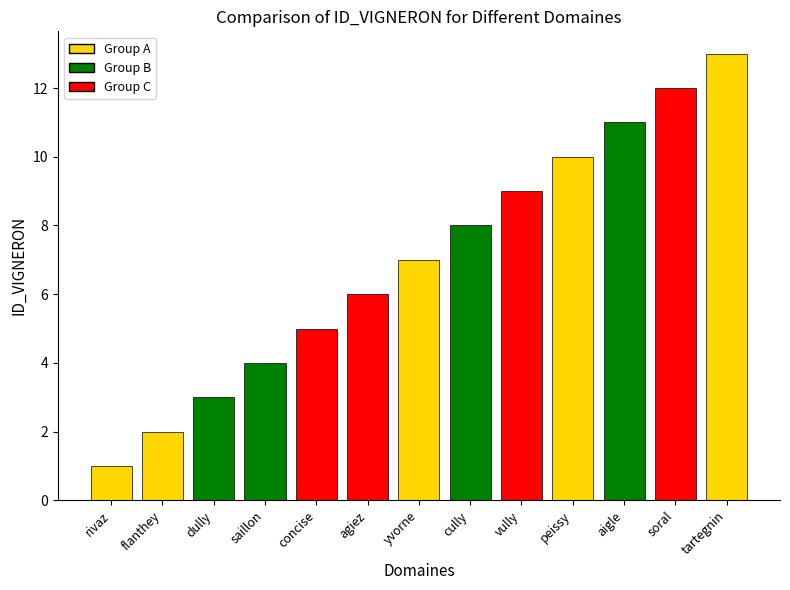

List the labels in order of value, largest first.

tartegnin, soral, aigle, peissy, vully, cully, yvorne, agiez, concise, saillon, dully, flanthey, rivaz